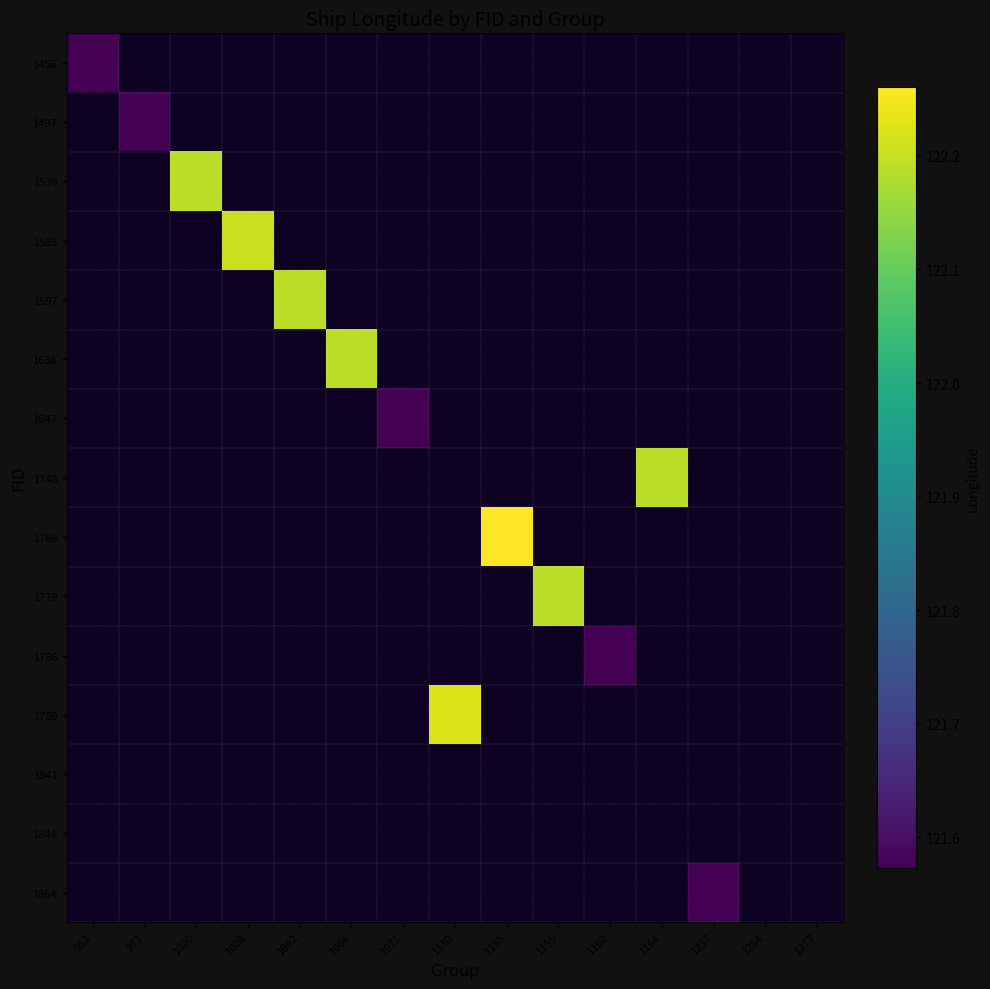

Is the value of 1786 at 1135 greater than the value of 1636 at 973?

No